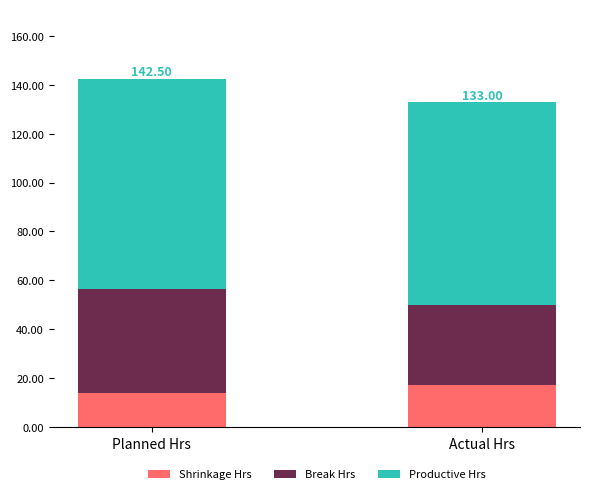

Rank the categories by Shrinkage Hrs value from lowest to highest.

Planned Hrs, Actual Hrs